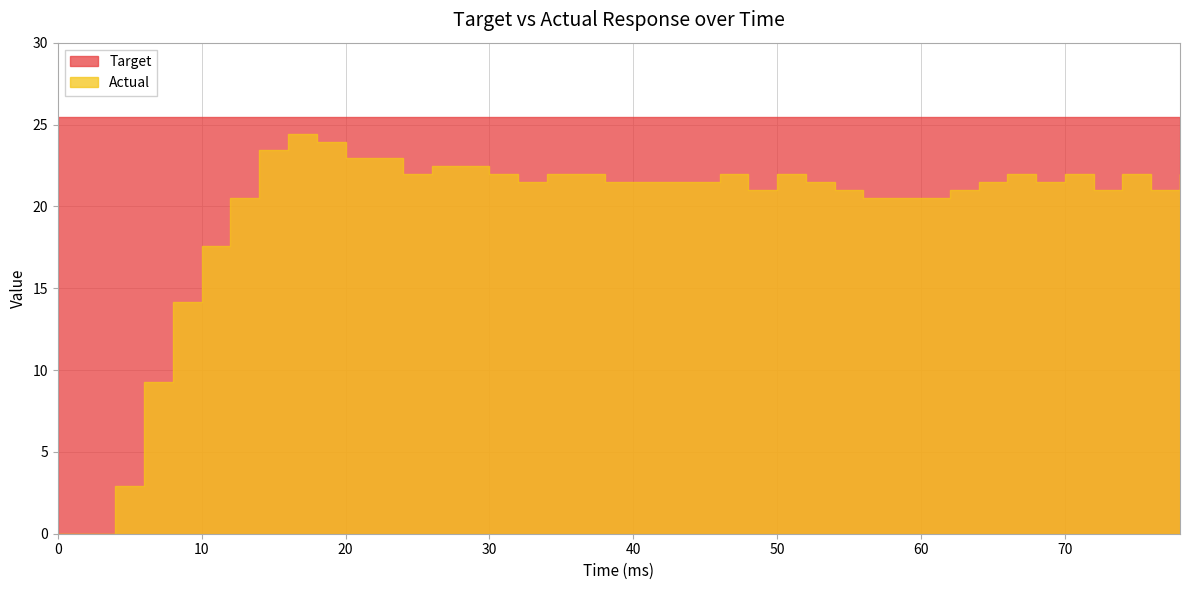

True or false: Target and Actual cross at least once.

False